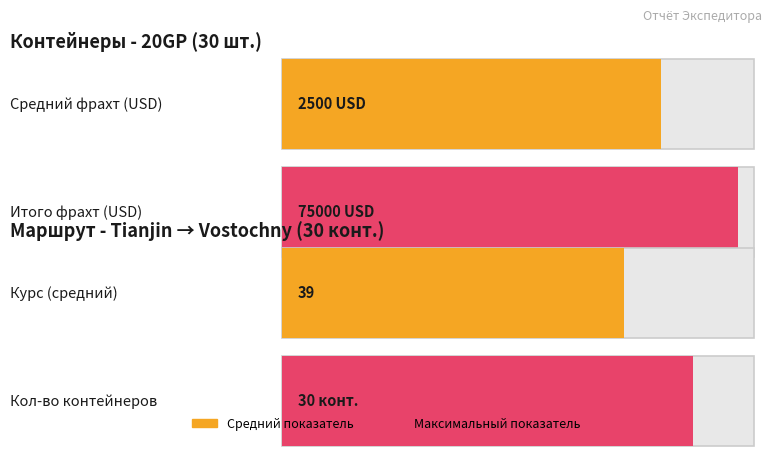

How many bars are there in each group?

2